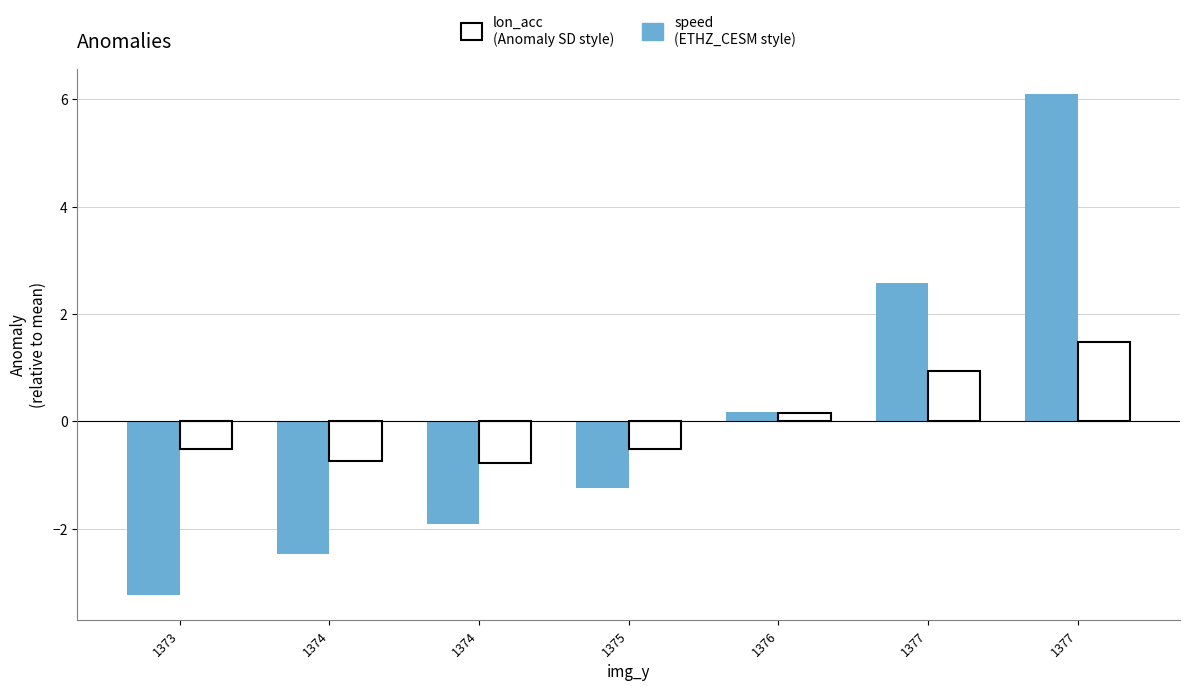

Is it true that lon_acc equals -0.7 at 1375?

False